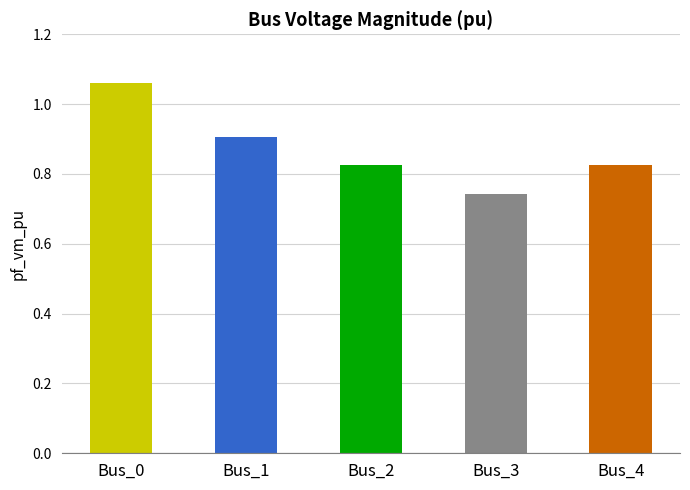

Which label corresponds to the largest value in the chart?

Bus_0